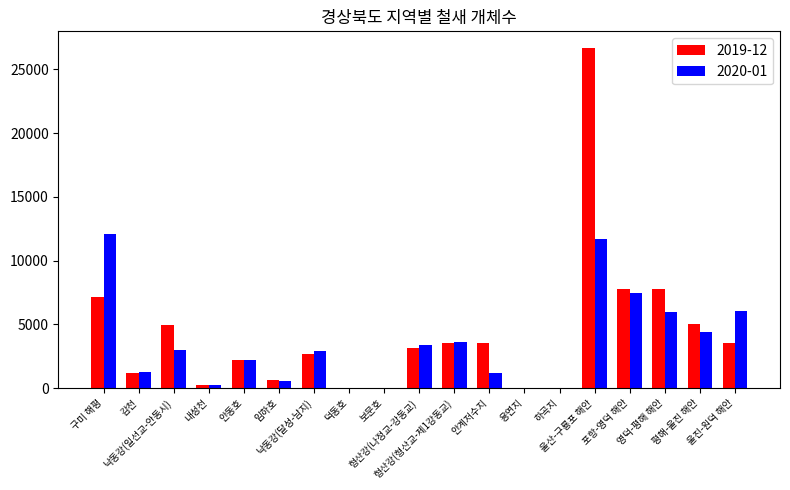

What is the maximum value shown in the chart?

26647